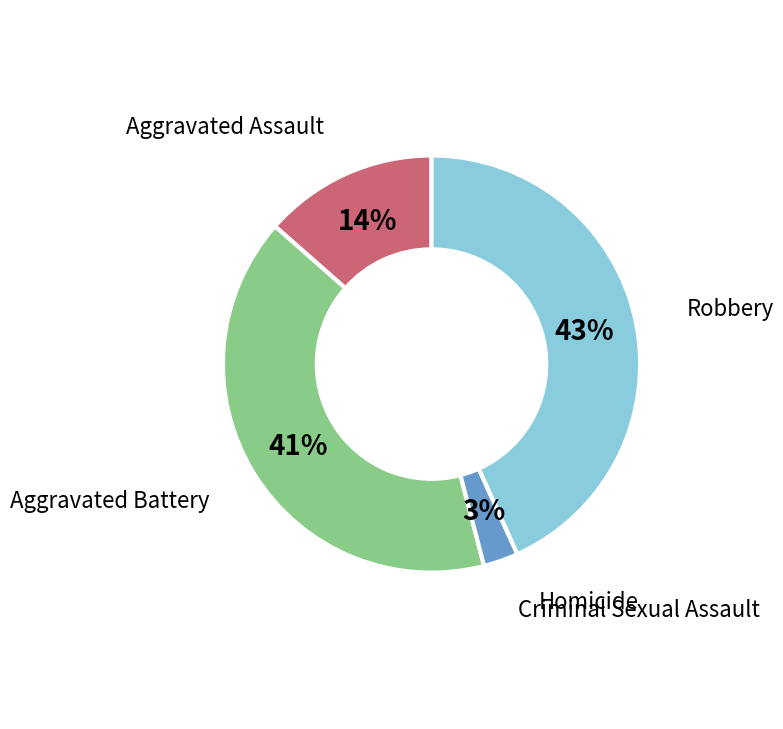

To the nearest percent, what is the difference between the largest and smallest slice percentages?

43%